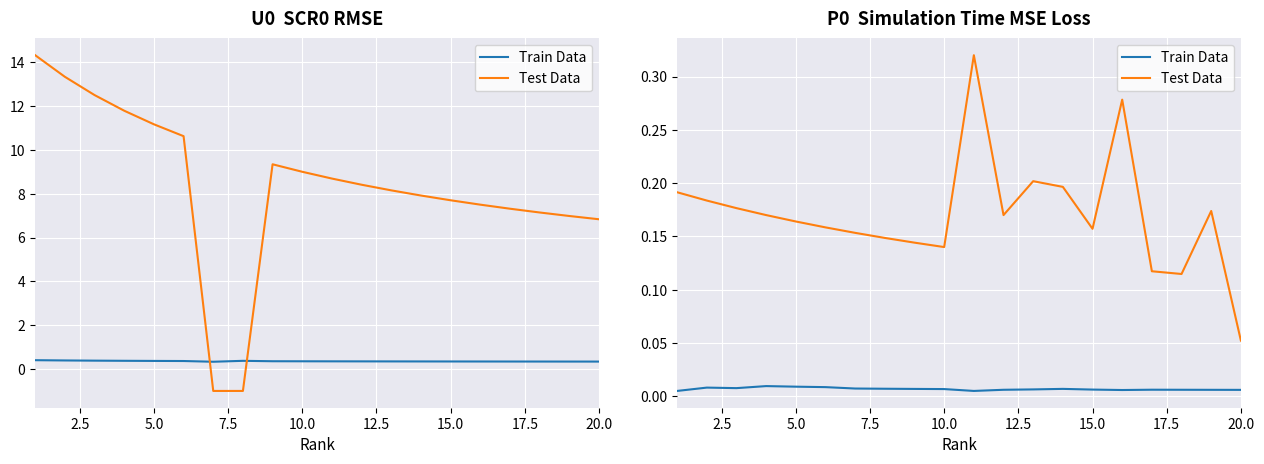

Rank the series by their average value, from highest to lowest.

Test Data, Train Data